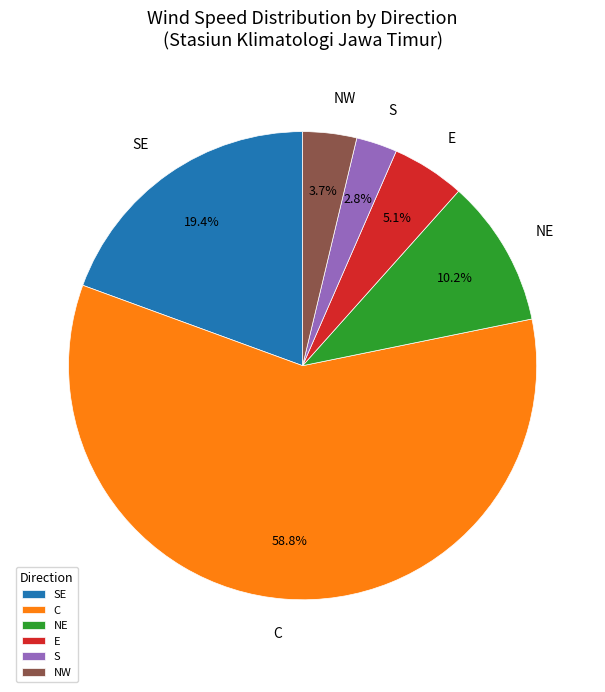

How many segments does this pie chart have?

6